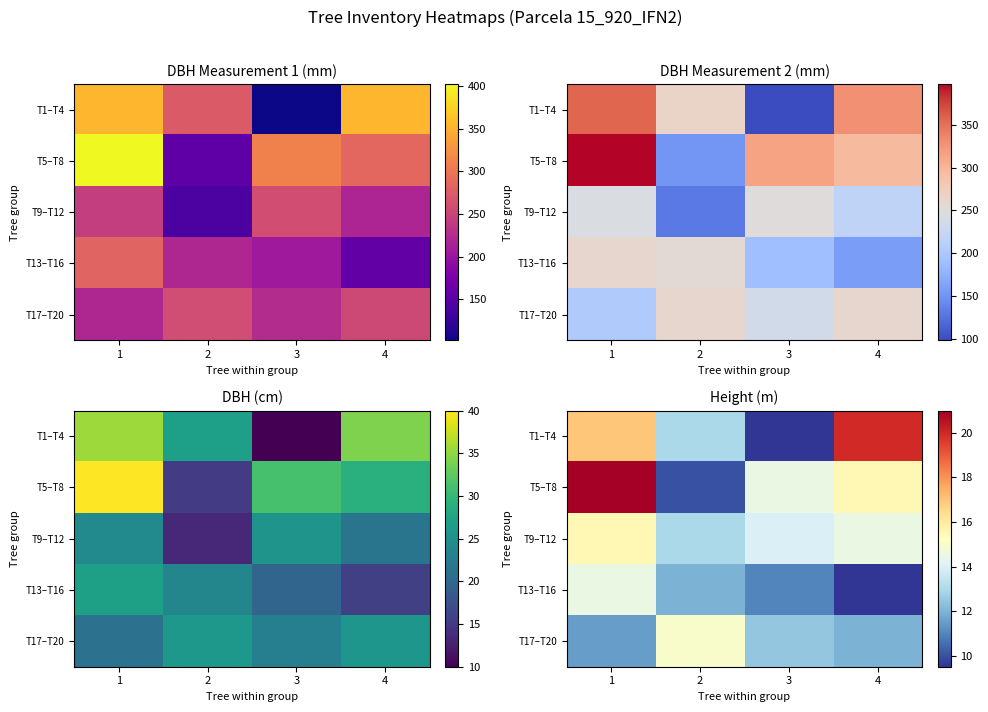

At which label is T9–T12 closest to 14?

3